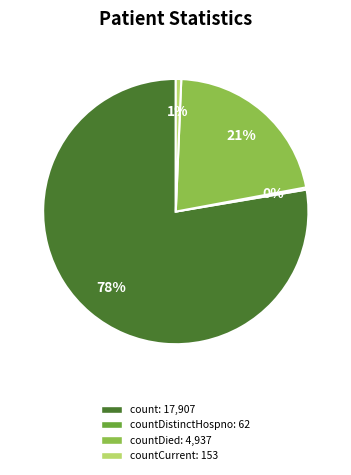

To the nearest percent, what is the average slice percentage?

25%